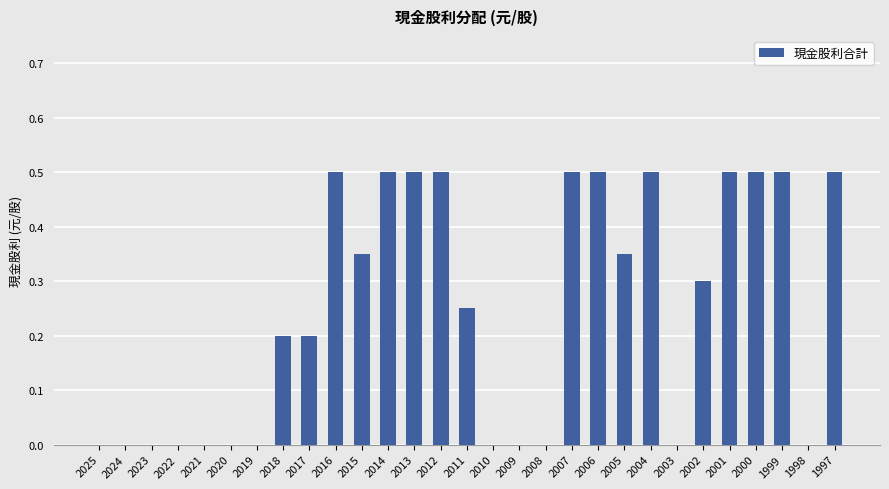

Count the values in the range 0 to 1.

29